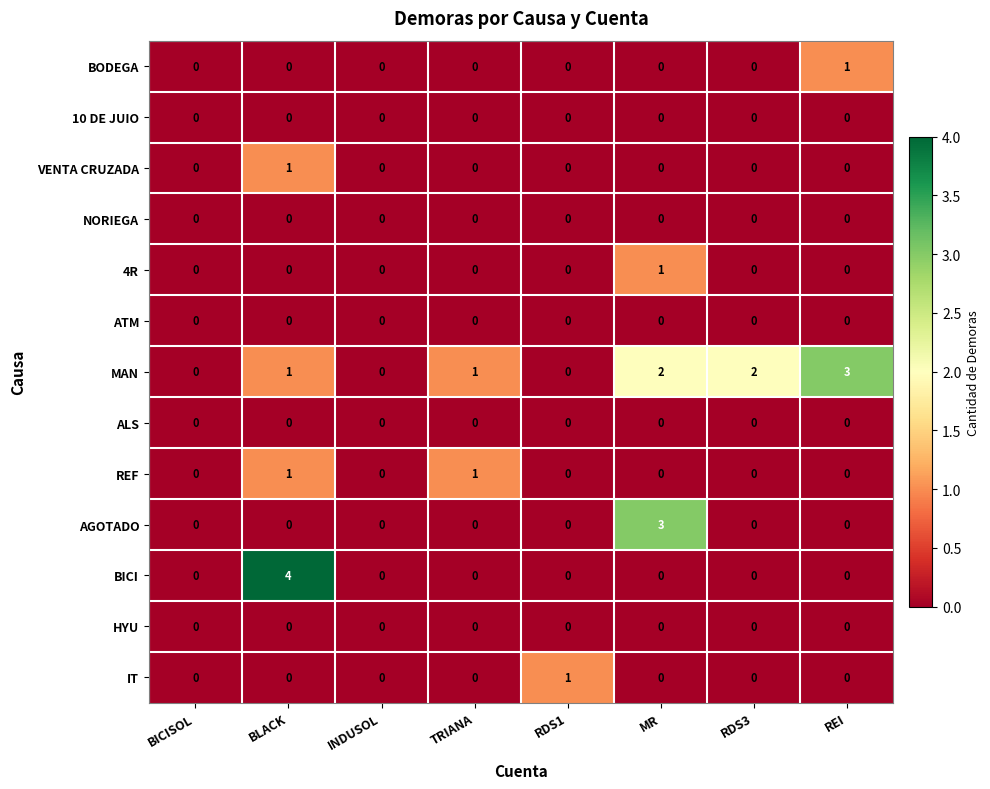

The value of ATM at RDS1 is 0. True or false?

True